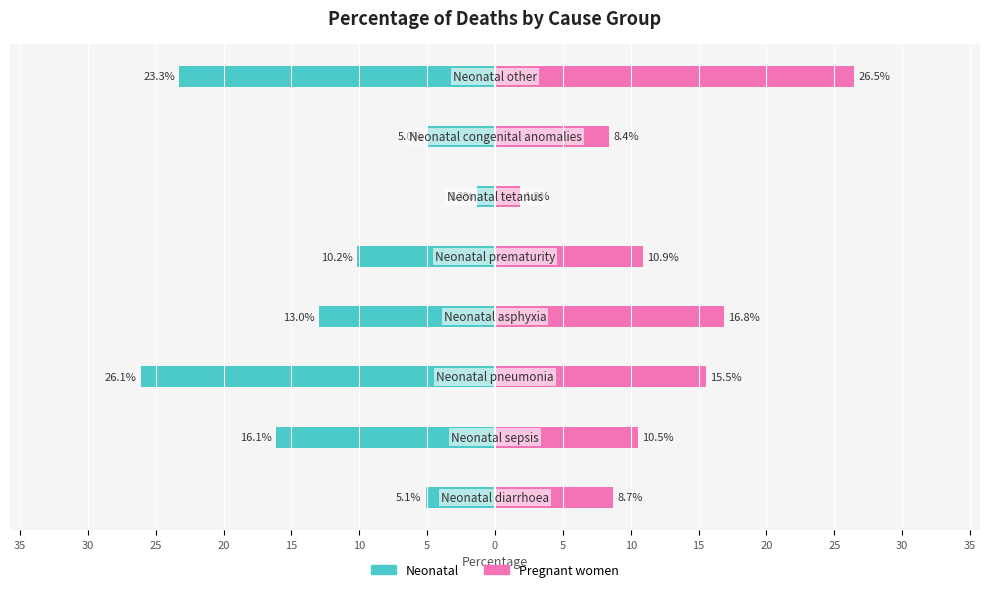

Which series has the largest total across all categories?

Pregnant women